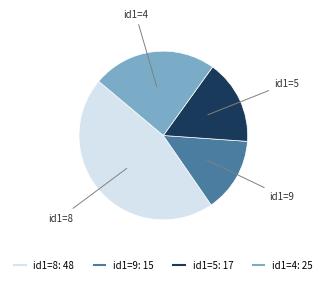

Is there any slice that represents more than half of the pie?

No